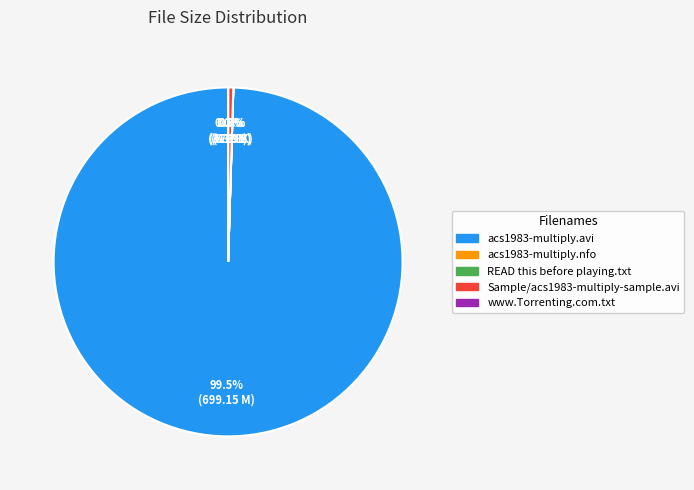

Does Sample/acs1983-multiply-sample.avi represent more than half of the total?

No